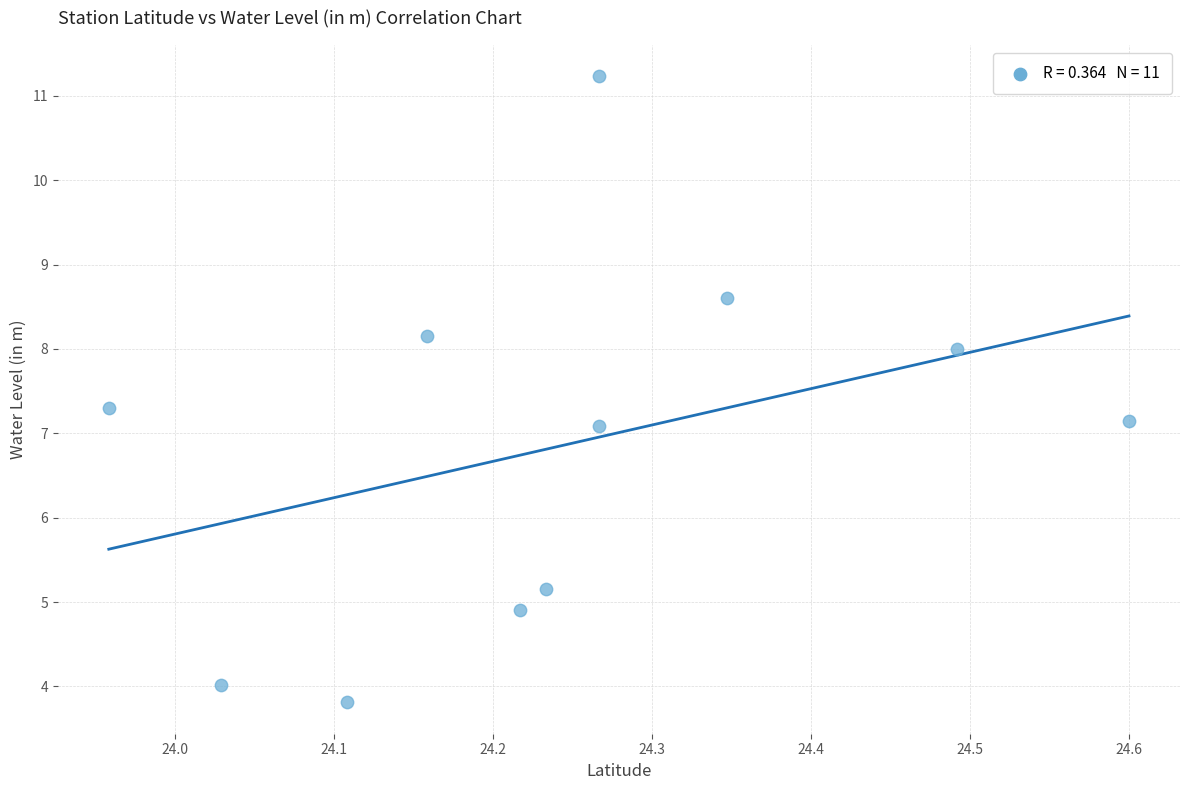

What is the average Y value?

6.9